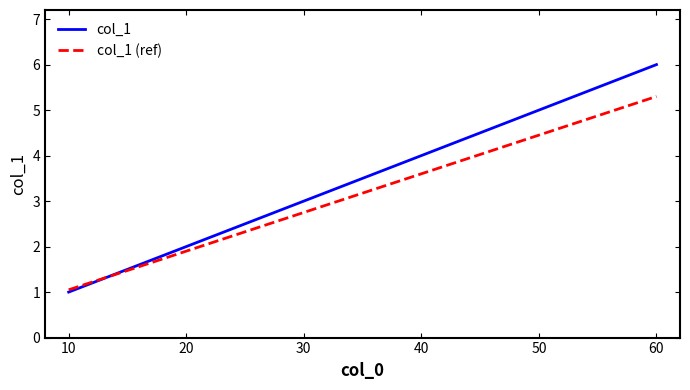

What is the average value of the col_1 (ref) series?

3.2